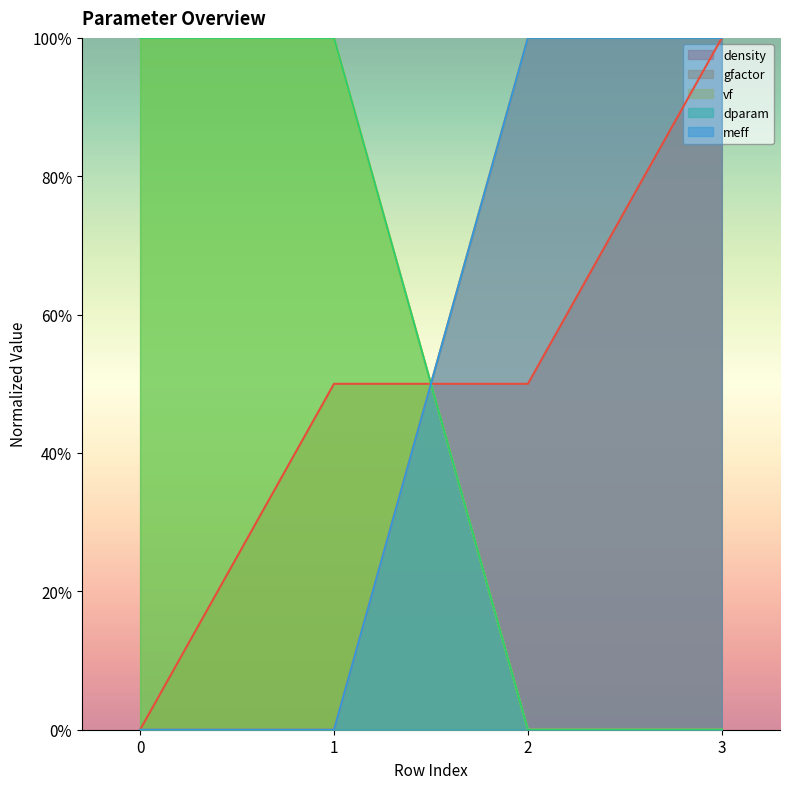

How many positive values does the gfactor series have?

2